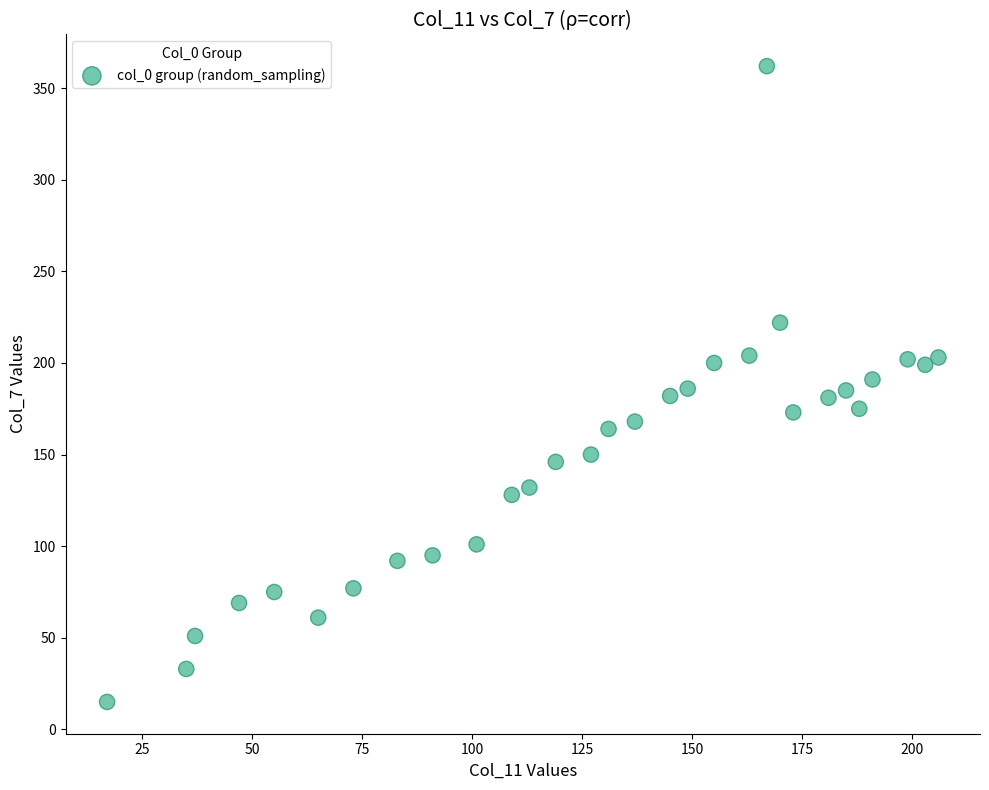

What is the range of Y values (max minus min)?

347